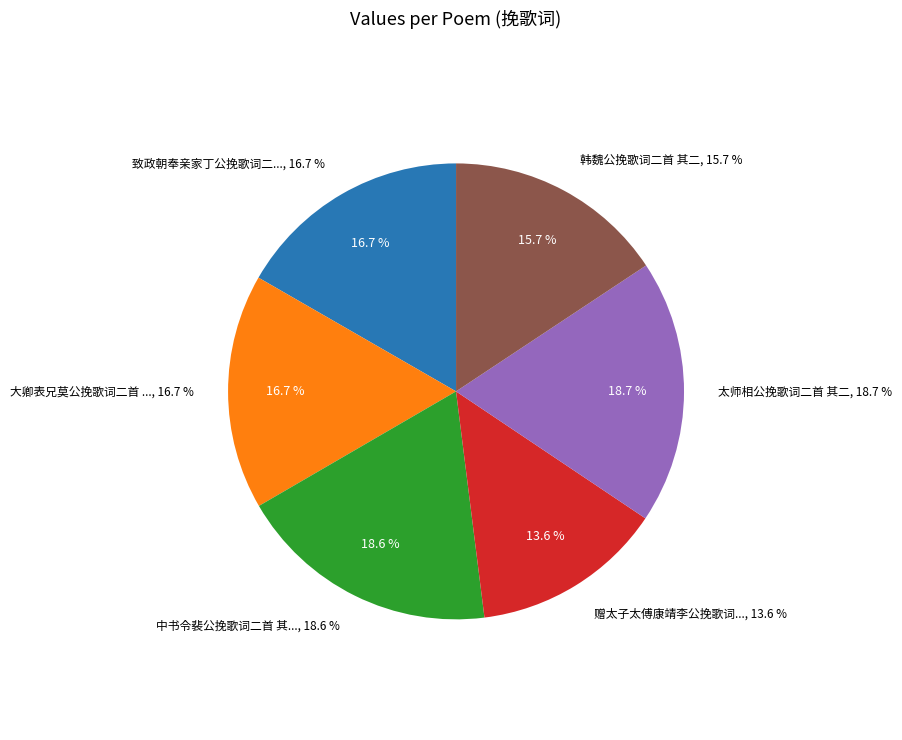

Rank the categories by value from highest to lowest.

太师相公挽歌词二首 其二, 中书令裴公挽歌词二首 其二, 大卿表兄莫公挽歌词二首 其二, 致政朝奉亲家丁公挽歌词二首 其二, 韩魏公挽歌词二首 其二, 赠太子太傅康靖李公挽歌词二首 其二